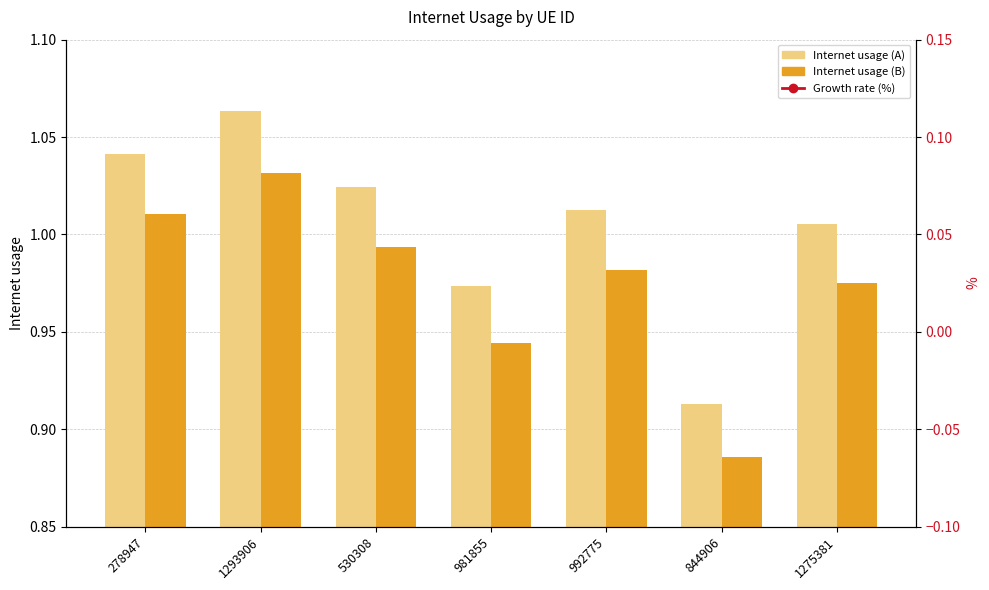

Are the bars grouped side by side (vs. stacked)?

Yes